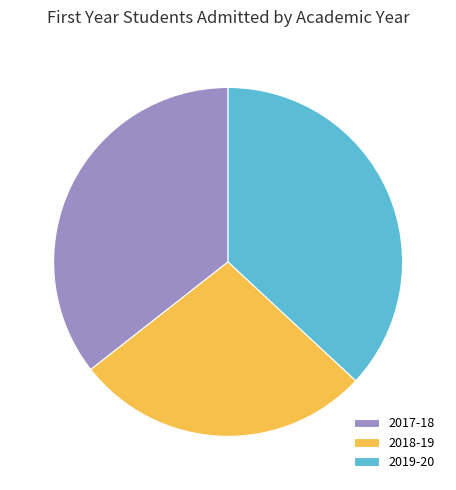

Rank the categories by value from highest to lowest.

2019-20, 2017-18, 2018-19